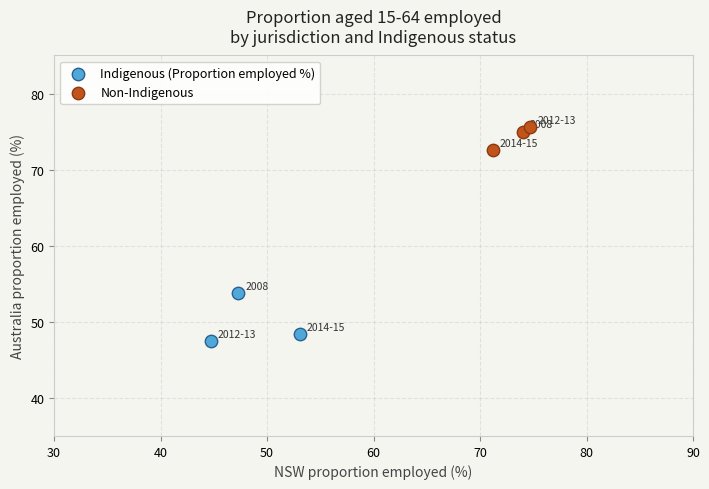

Which series has the largest Y range (max minus min)?

Indigenous (Proportion employed %)